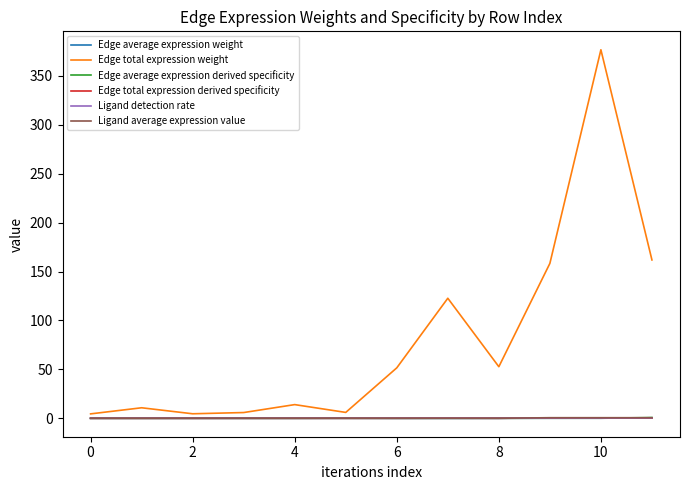

How many times do Ligand detection rate and Edge total expression derived specificity cross each other?

6